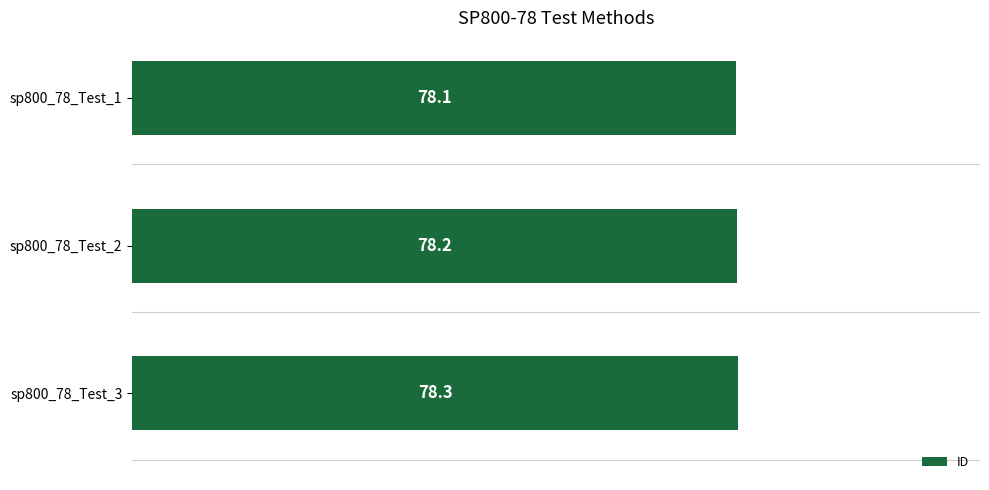

Is it true that the value at sp800_78_Test_2 is 19.3?

False